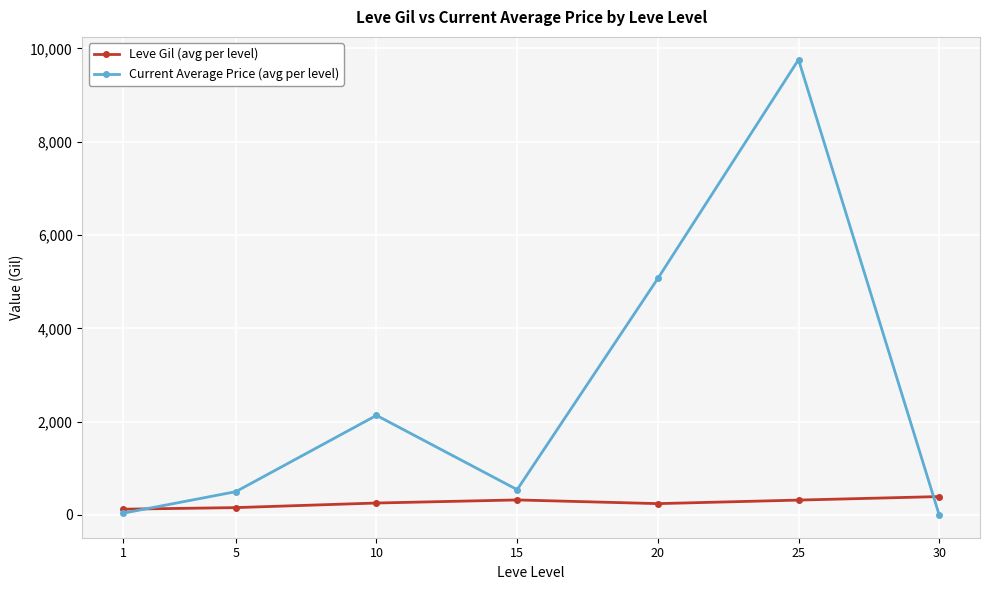

What is the average value of the Leve Gil (avg per level) series?

259.3